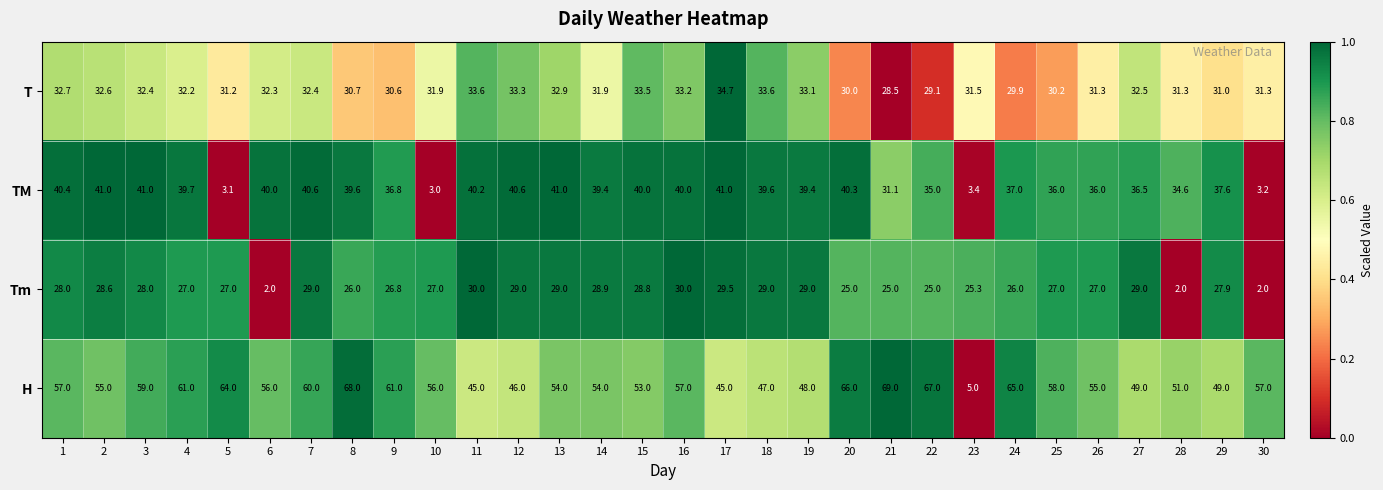

What is the difference between the highest and lowest values at 21?

44.0